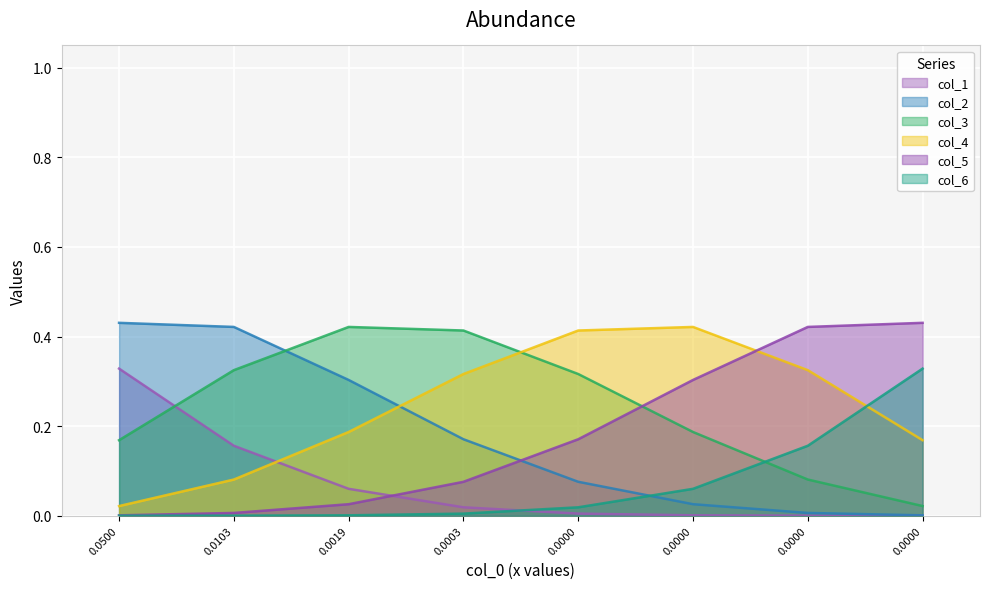

Is it true that col_2 equals 0.1 at 0.0019?

False